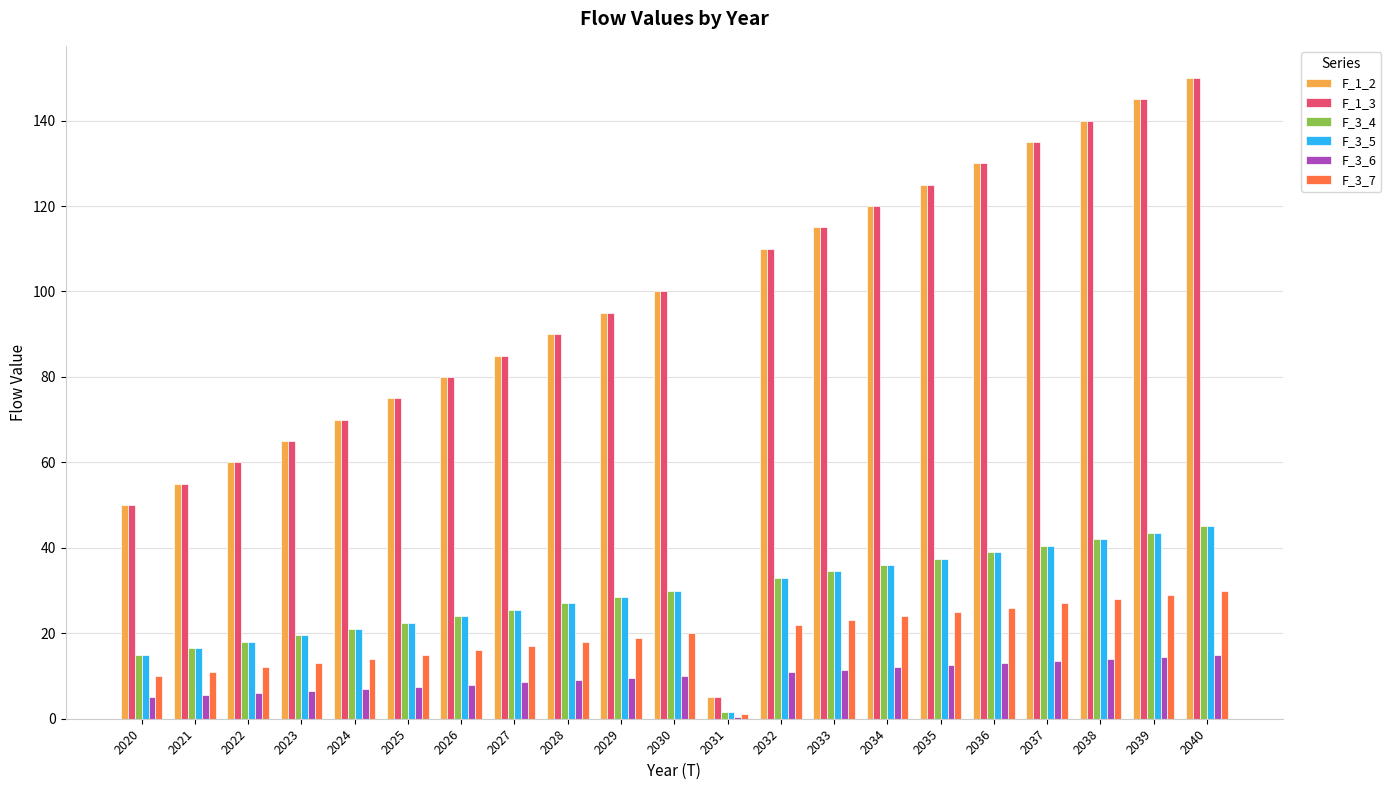

The value of F_3_7 at 2026 is 26.5. True or false?

False